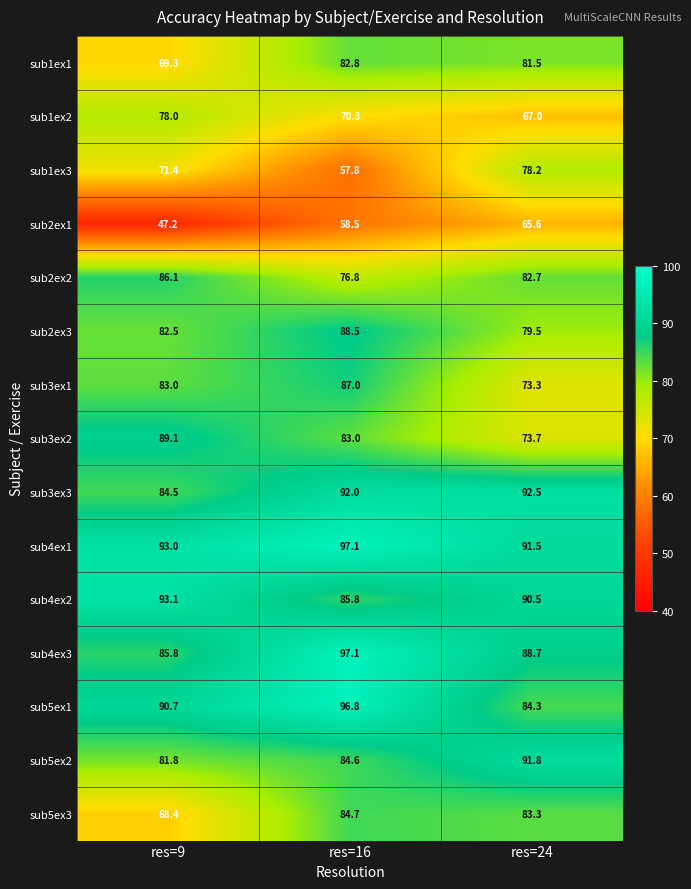

At res=24, list the series in order from smallest to largest.

sub2ex1, sub1ex2, sub3ex1, sub3ex2, sub1ex3, sub2ex3, sub1ex1, sub2ex2, sub5ex3, sub5ex1, sub4ex3, sub4ex2, sub4ex1, sub5ex2, sub3ex3